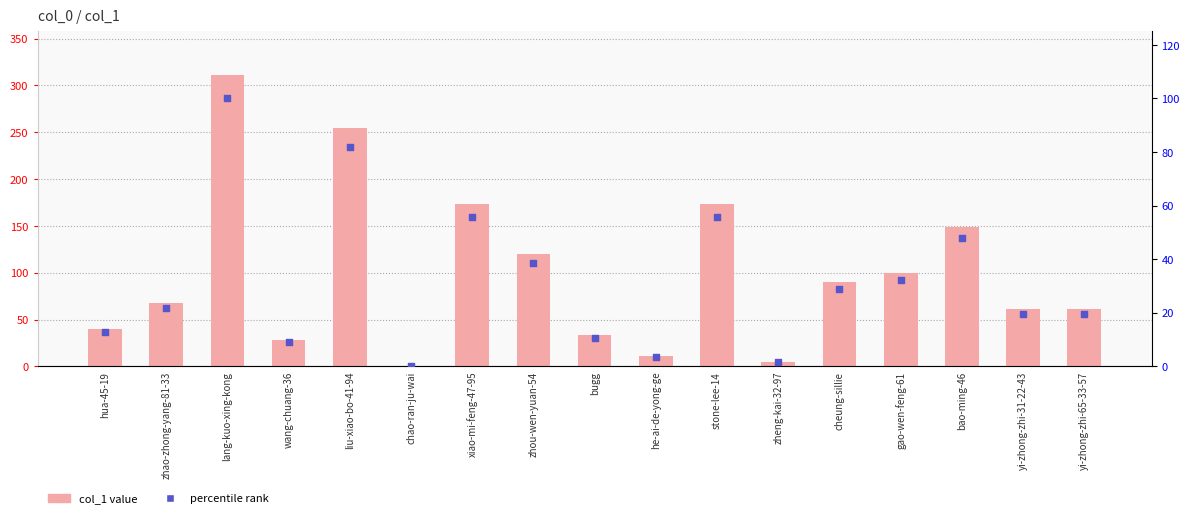

At which category is the sum across all series the highest?

lang-kuo-xing-kong